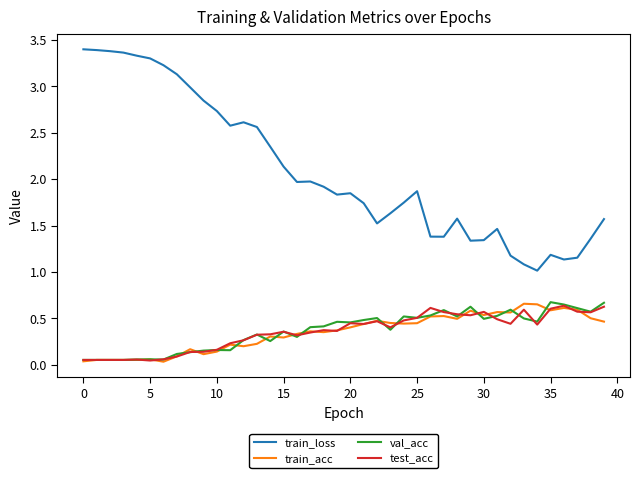

Which series has the largest total across all categories?

train_loss